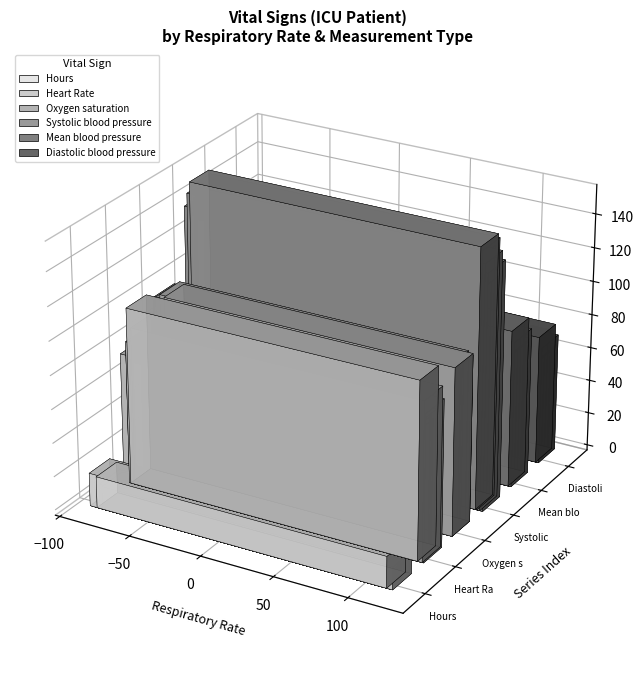

At which category is the sum across all series the highest?

18